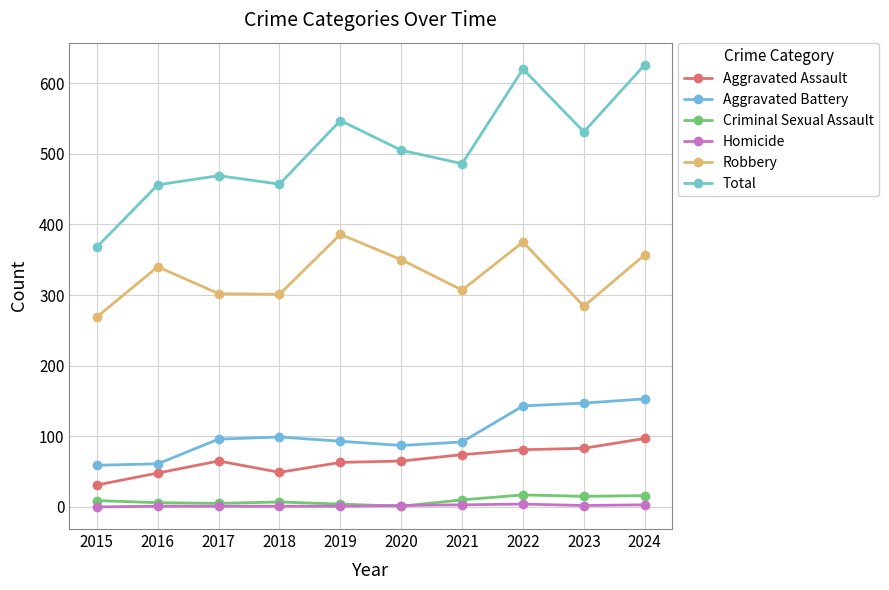

Is it true that Homicide equals 4 at 2022?

True